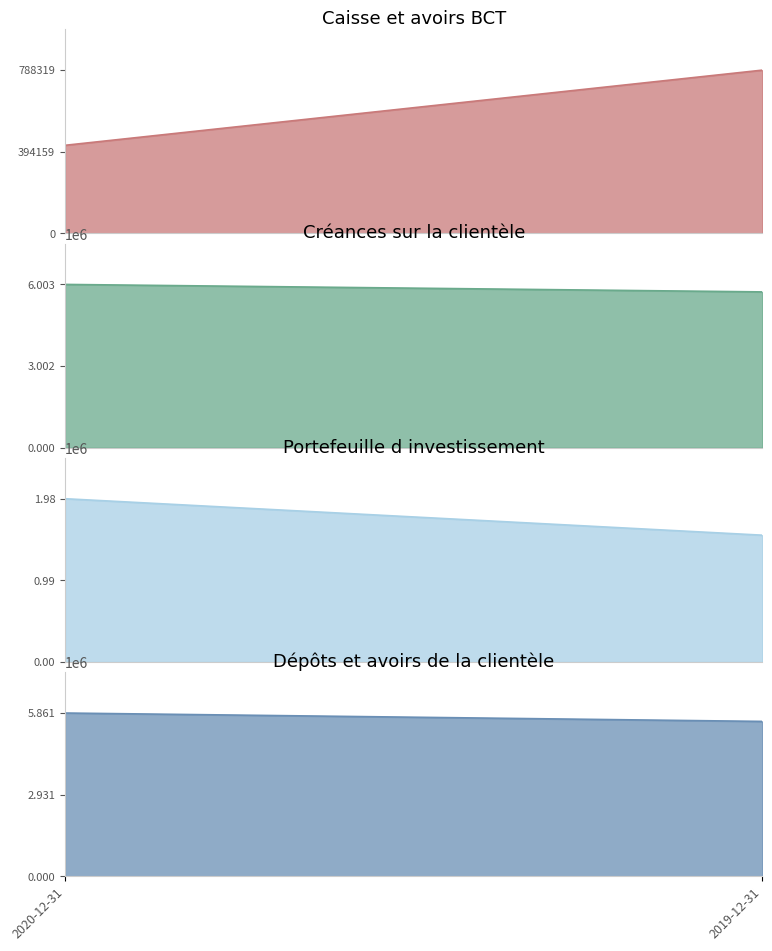

What is the minimum value shown in the chart?

425311